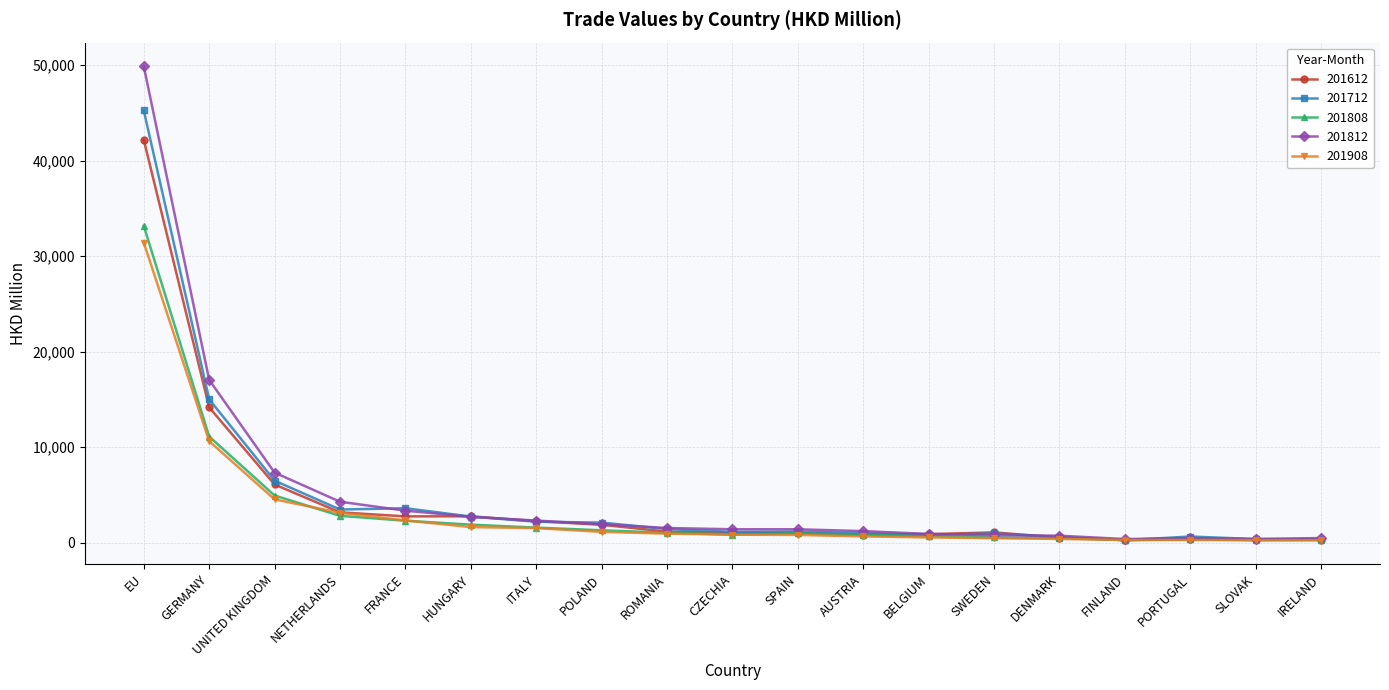

Which series has the largest range (max minus min)?

201812